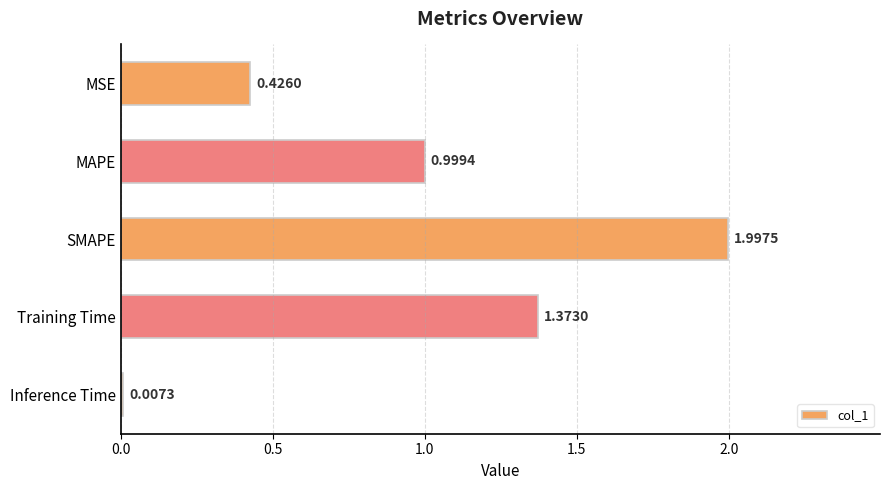

Where is the data nearest to the value 1?

MAPE